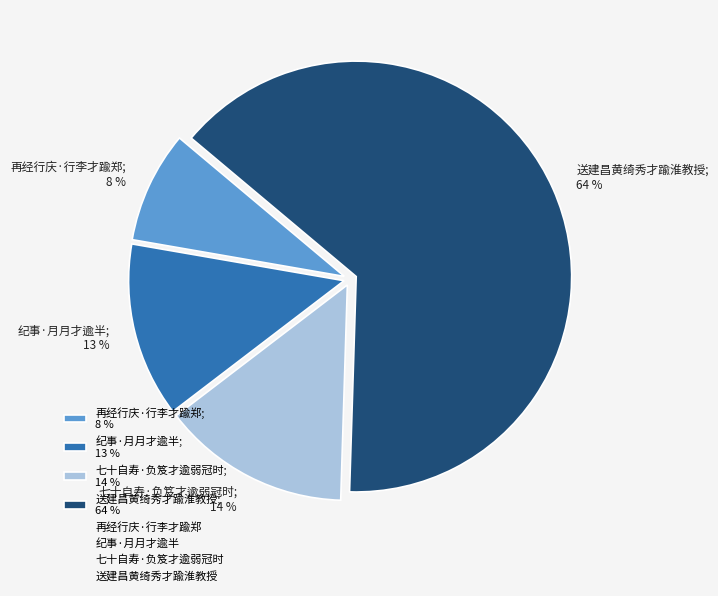

The 再经行庆·行李才踰郑 slice represents 8% of the pie. True or false?

True